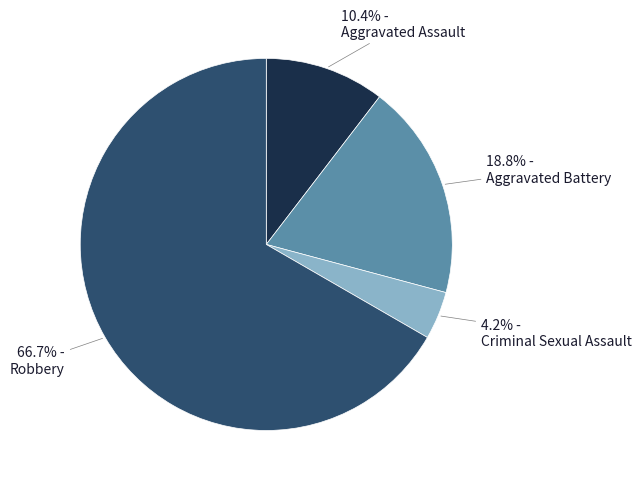

Is there a majority slice in this chart?

Yes